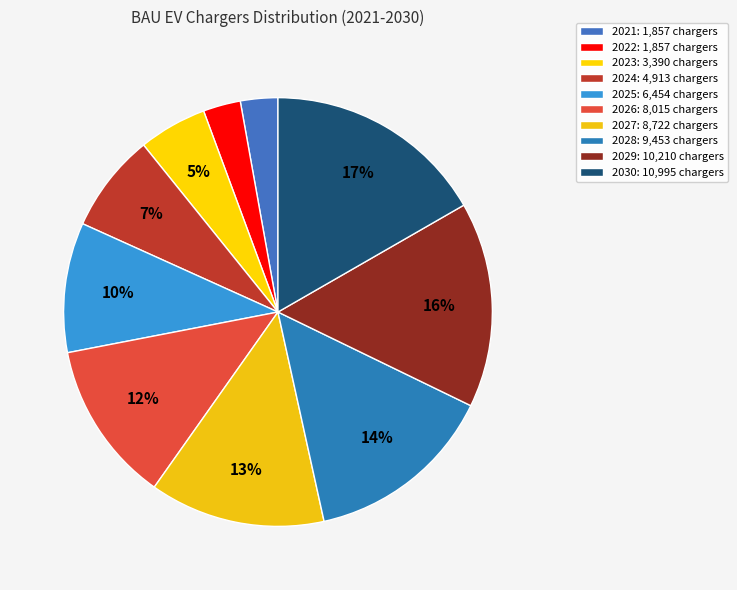

To the nearest percent, what percentage of the pie is 2028?

14%